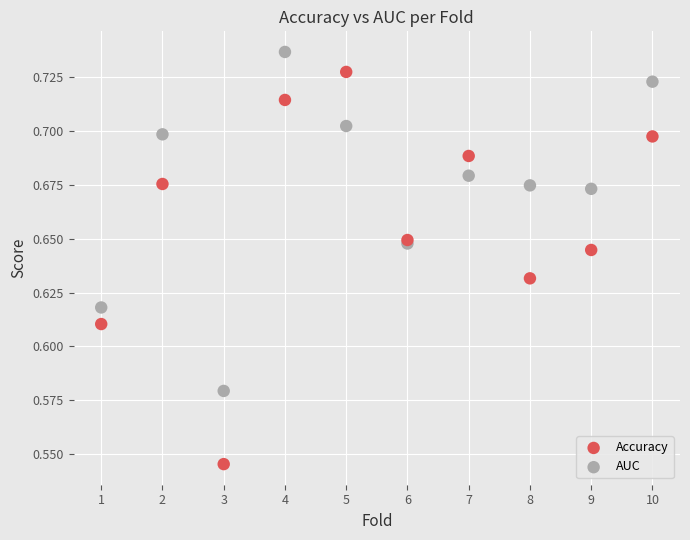

Which series has the largest Y range (max minus min)?

Accuracy